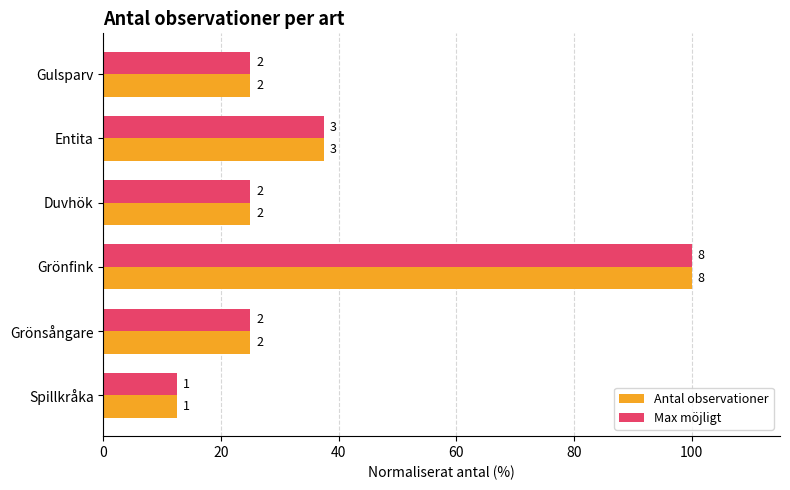

What are all the series names shown in the legend?

Antal observationer, Max möjligt